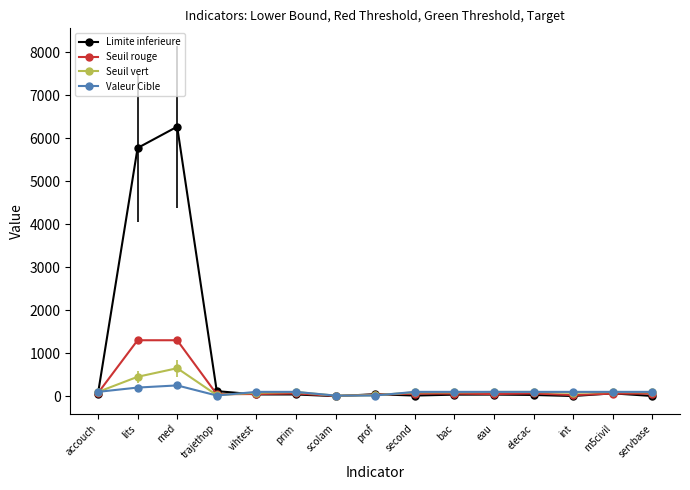

How many lines are shown in the chart?

4